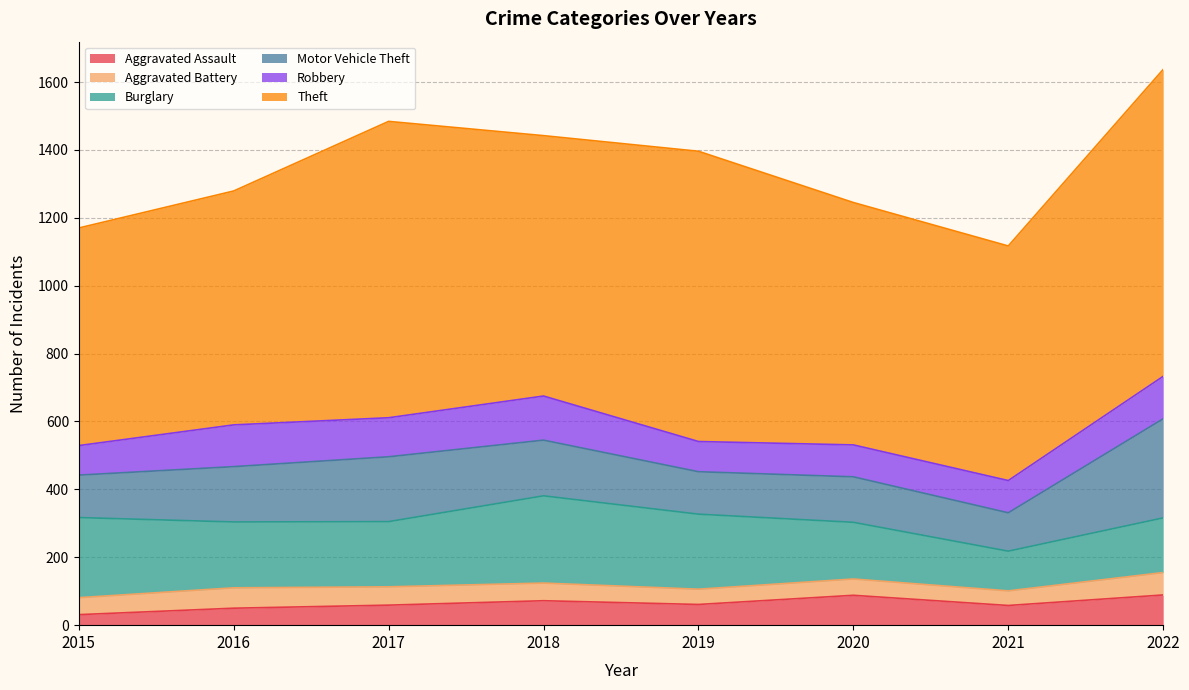

How many interior local valleys does the Burglary series have?

2